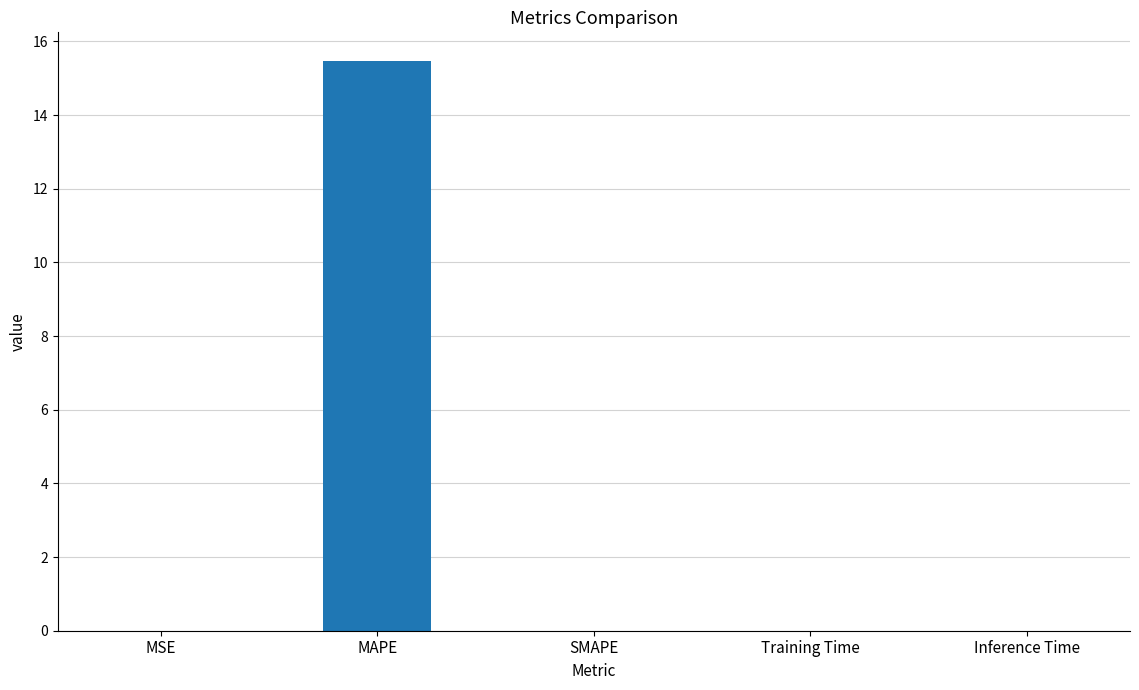

The chart shows a value of 0.0 at Training Time. True or false?

True